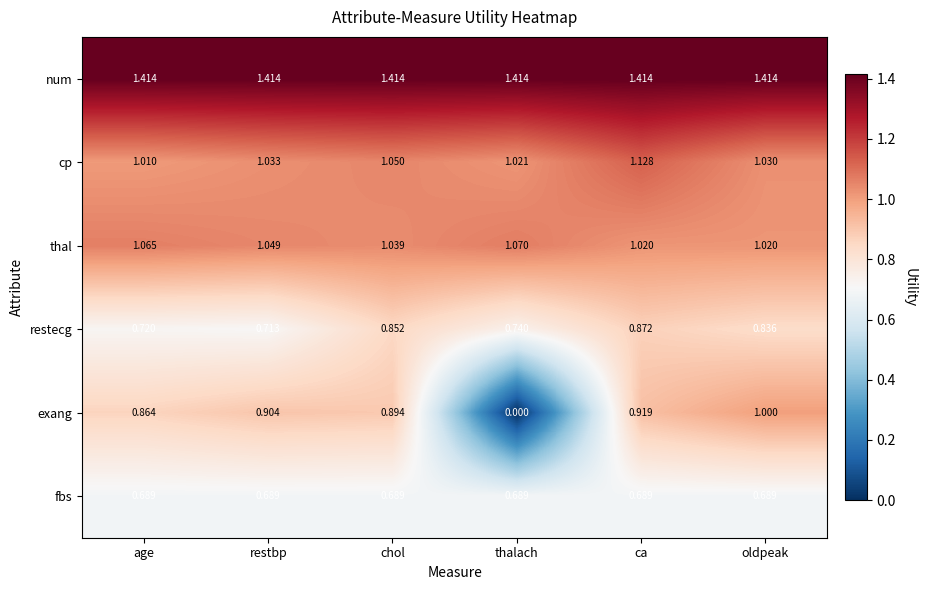

Which category has the lowest value across all series?

thalach